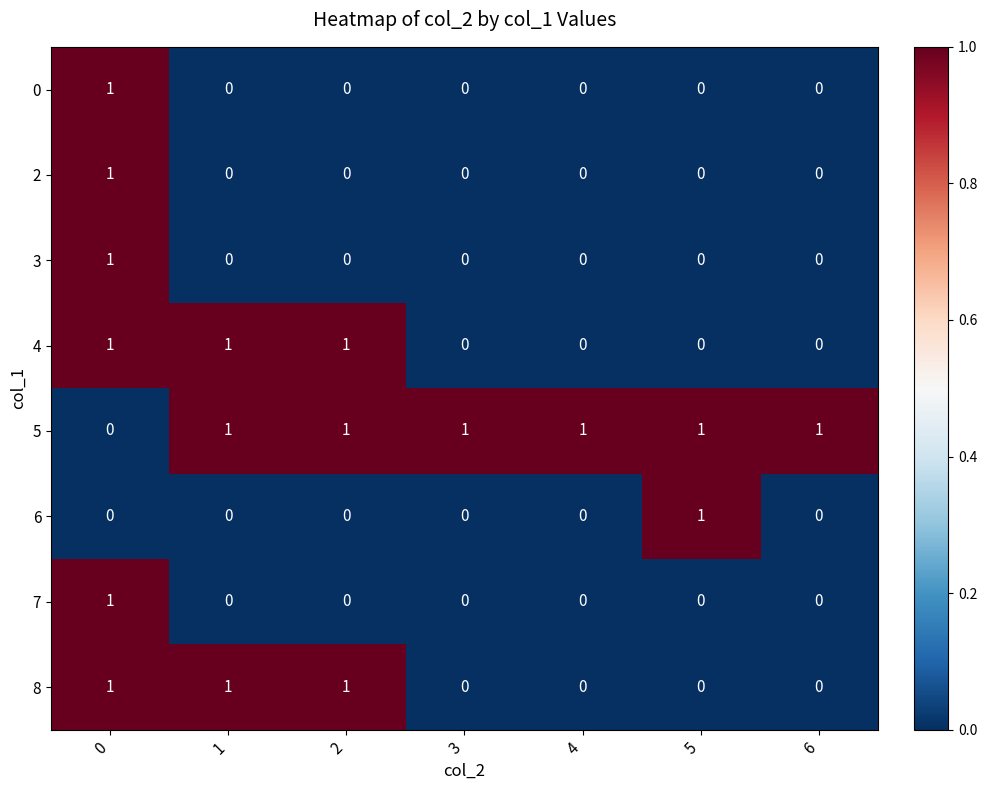

The value of 4 at 6 is -1. True or false?

False